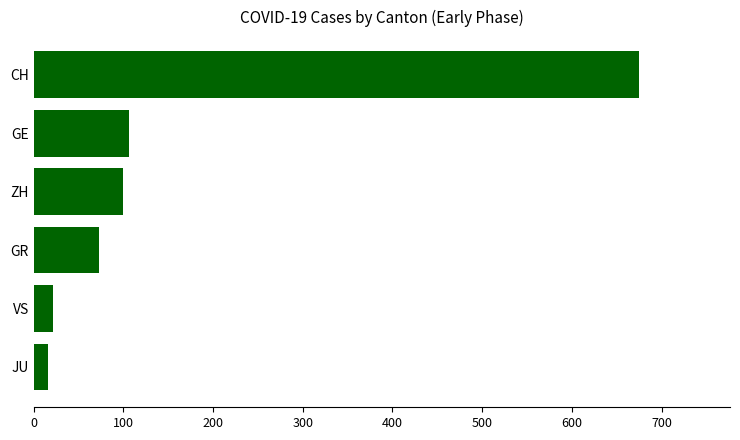

What is the difference between the maximum and minimum values?

659